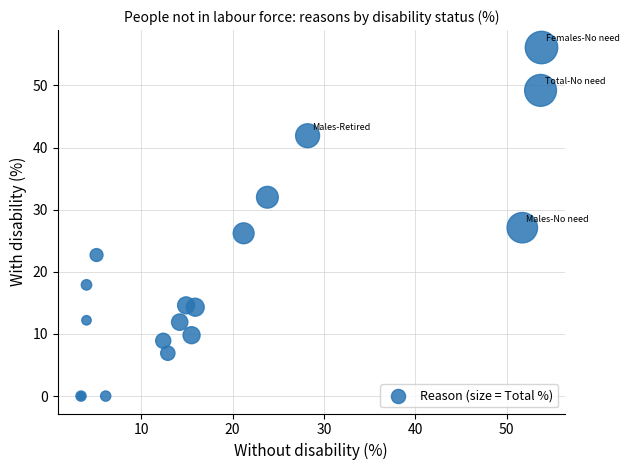

What Y value in the scatter plot is closest to 28?

27.1